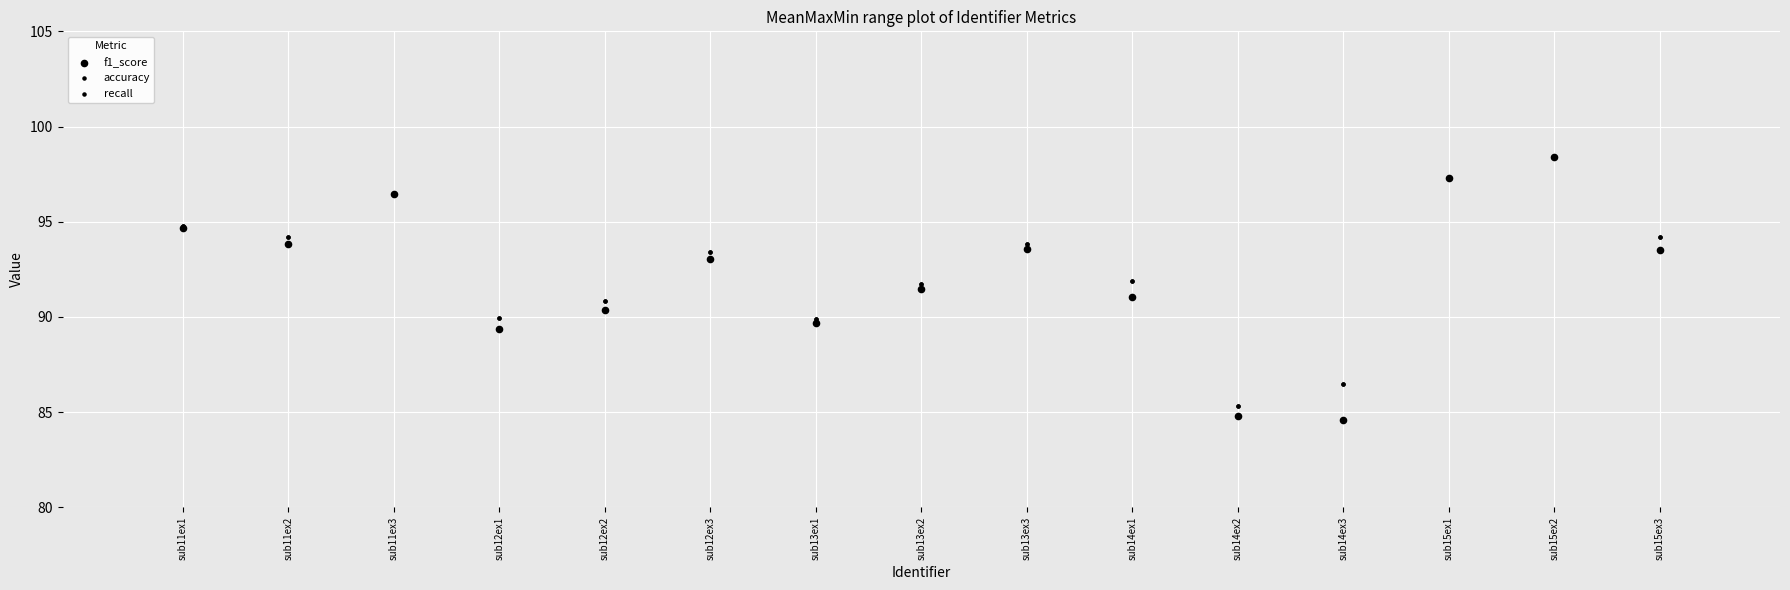

What is the total value across all series at sub15ex3?

282.1